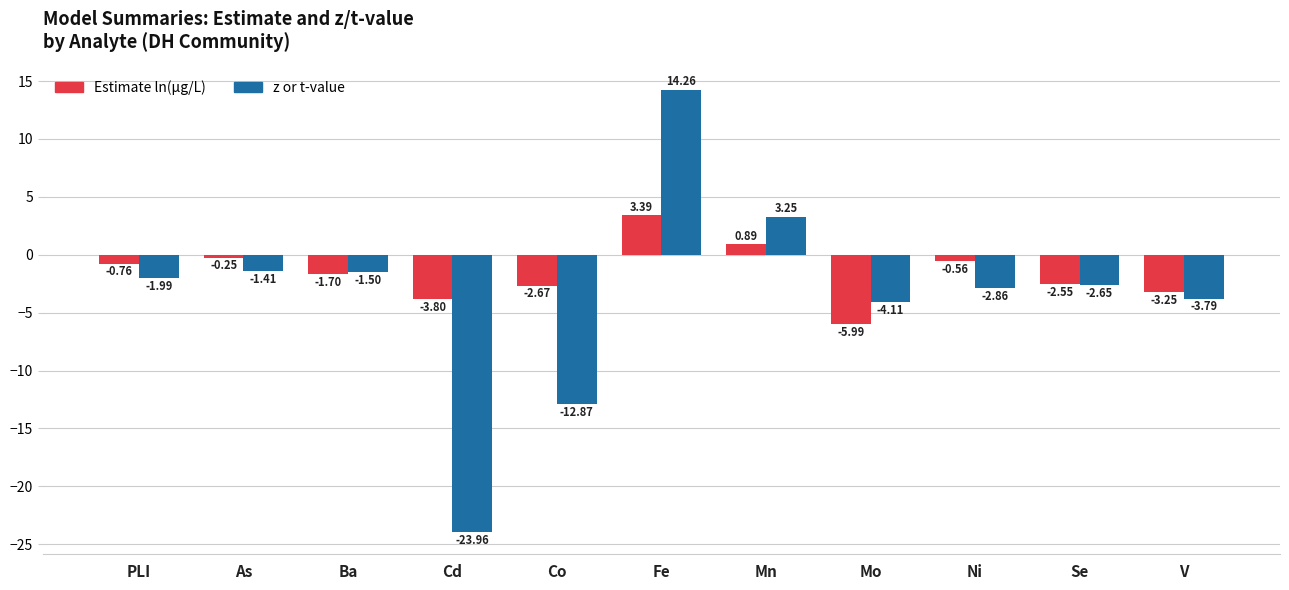

Rank the series at V from highest to lowest value.

Estimate ln(μg/L), z or t-value